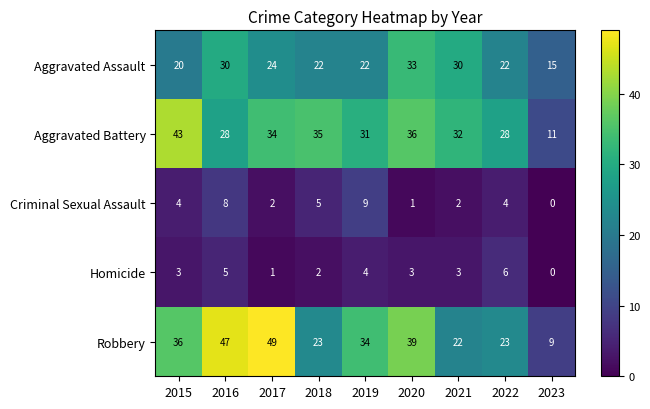

How many series are shown in this chart?

5